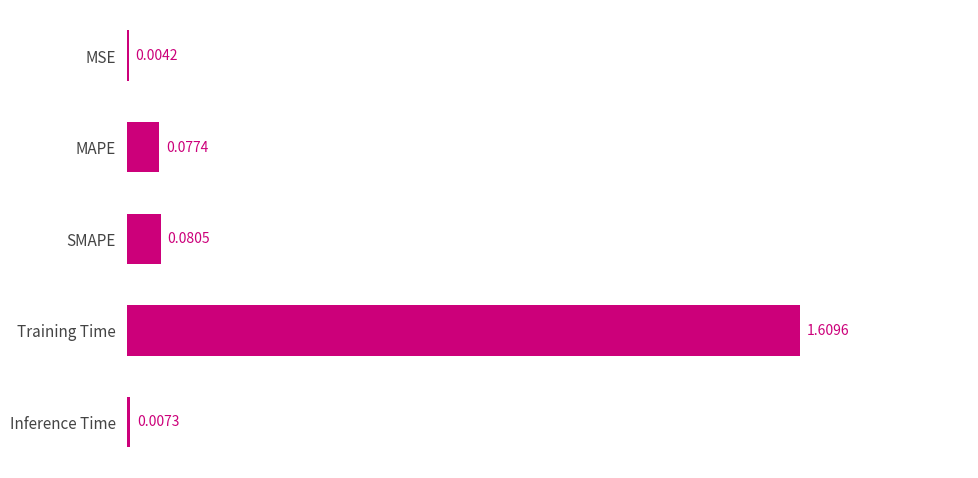

What is the sum of all values?

1.8